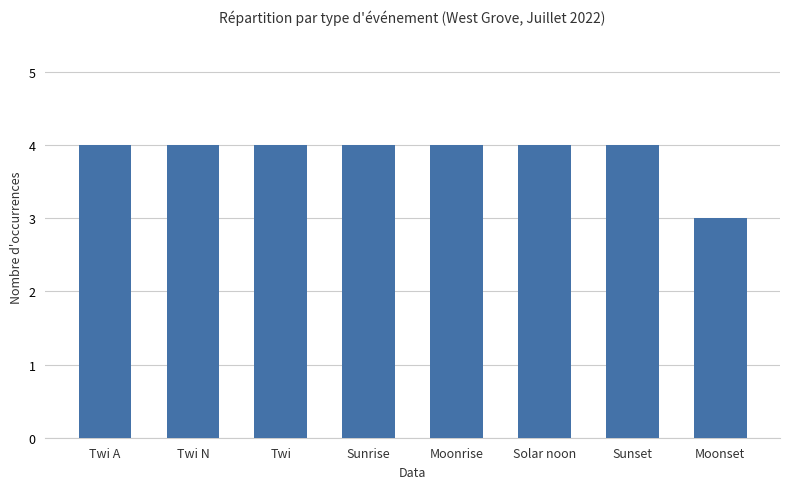

What is the value of the 3rd bar from the left?

4